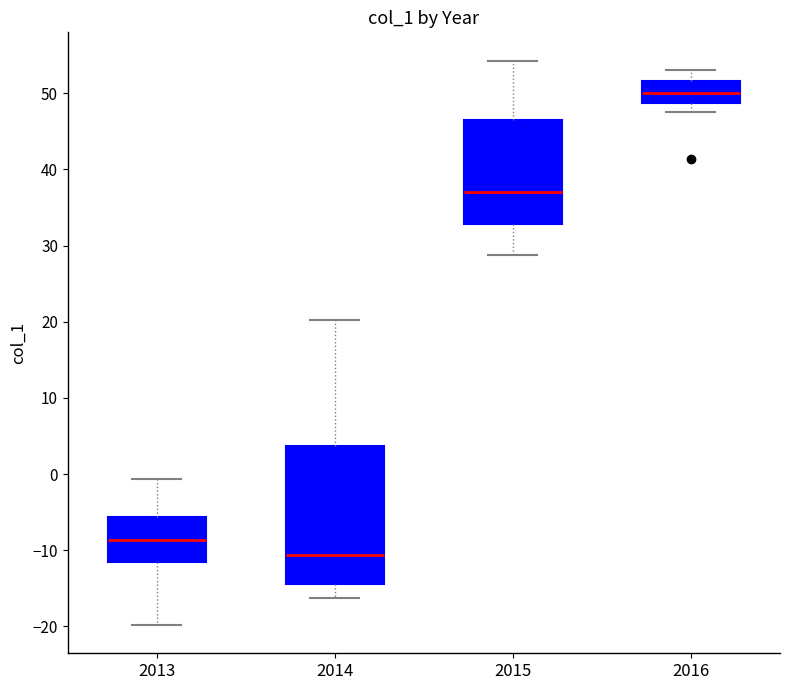

Reading left to right, transcribe this box plot: for each box, give where its median line is, the range the box spans, and where its two whiskers end, as read against the y-axis. The values are not printed on the chart, so give them approximately, as read against the axis.

2013: median -9, box -11 to -6, whiskers -20 to -1
2014: median -11, box -14 to 4, whiskers -16 to 20
2015: median 37, box 33 to 47, whiskers 29 to 54
2016: median 50, box 49 to 52, whiskers 48 to 53